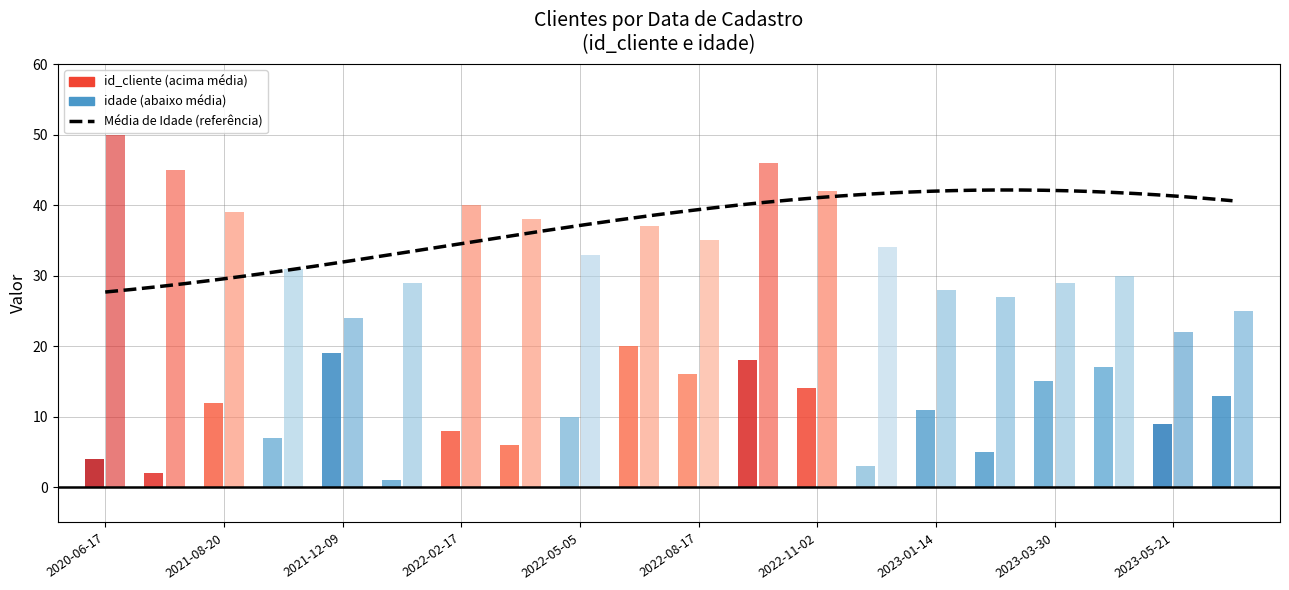

The id_cliente series shows 3 at 2022-05-05. True or false?

False